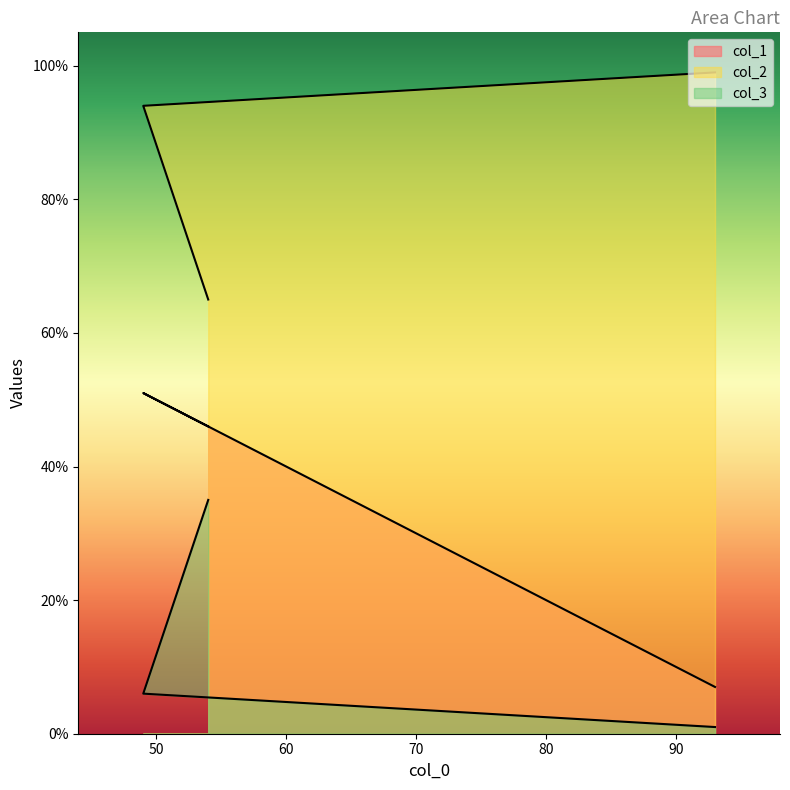

Between 49 and 93, which is larger?

49